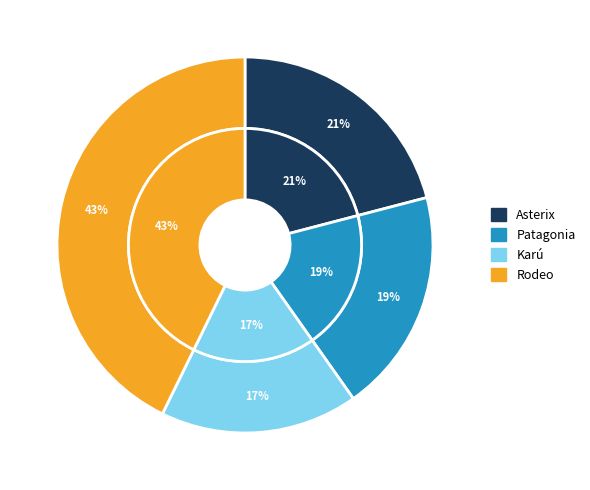

What is the ratio of the value at Karú to the value at Rodeo?

0.4